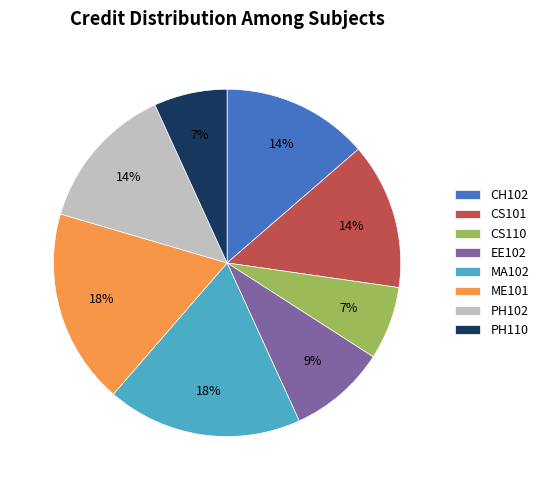

Is there any slice that represents more than half of the pie?

No